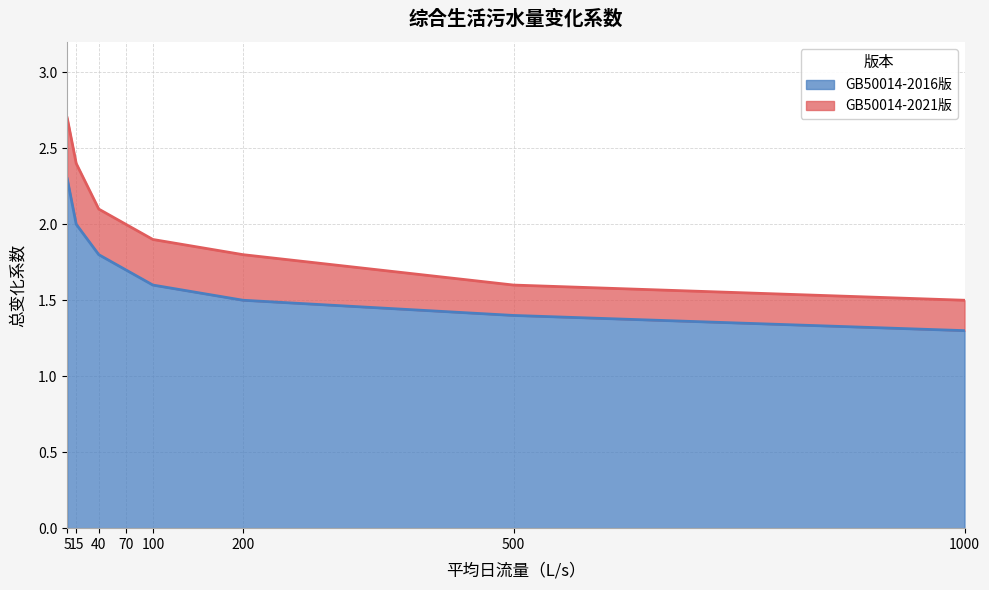

Rank the series by their average value, from highest to lowest.

GB50014-2021版, GB50014-2016版